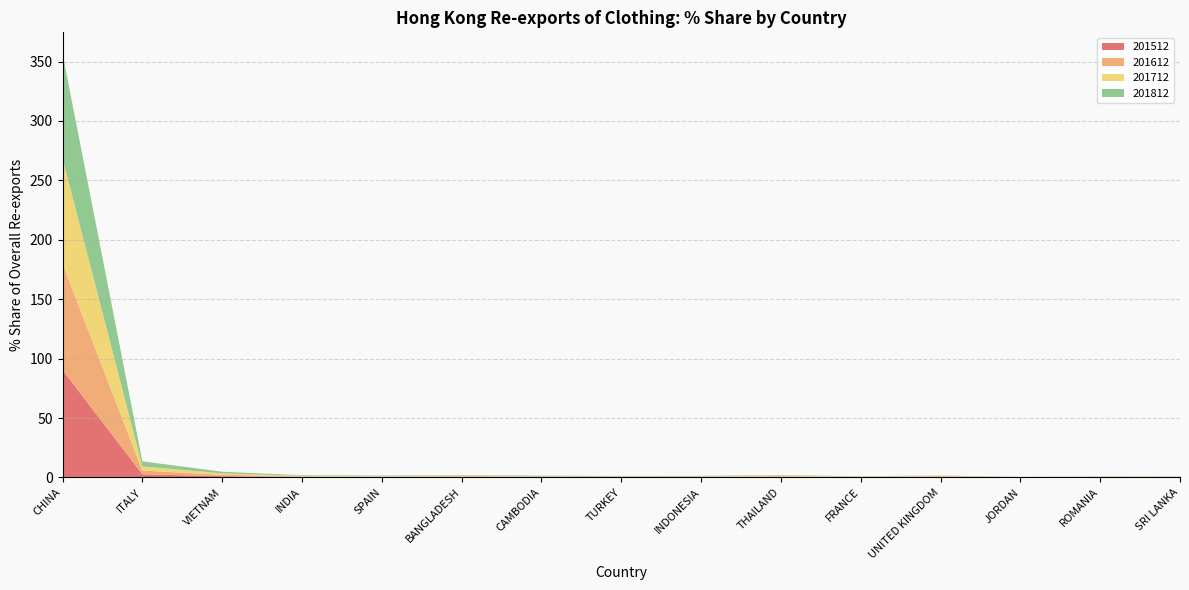

Reading left to right, extract all data points from this chart.

201512: CHINA=90.5	ITALY=2.7	VIETNAM=1.0	INDIA=0.4	SPAIN=0.3	BANGLADESH=0.5	CAMBODIA=0.4	TURKEY=0.3	INDONESIA=0.3	THAILAND=0.4	FRANCE=0.3	UNITED KINGDOM=0.4	JORDAN=0.1	ROMANIA=0.2	SRI LANKA=0.2
201612: CHINA=89.2	ITALY=3.2	VIETNAM=1.2	INDIA=0.4	SPAIN=0.3	BANGLADESH=0.6	CAMBODIA=0.4	TURKEY=0.3	INDONESIA=0.4	THAILAND=0.6	FRANCE=0.2	UNITED KINGDOM=0.5	JORDAN=0.1	ROMANIA=0.2	SRI LANKA=0.2
201712: CHINA=88.9	ITALY=3.4	VIETNAM=1.2	INDIA=0.5	SPAIN=0.4	BANGLADESH=0.5	CAMBODIA=0.2	TURKEY=0.3	INDONESIA=0.3	THAILAND=0.6	FRANCE=0.3	UNITED KINGDOM=0.5	JORDAN=0.1	ROMANIA=0.2	SRI LANKA=0.2
201812: CHINA=88.1	ITALY=4.3	VIETNAM=1.4	INDIA=0.5	SPAIN=0.5	BANGLADESH=0.4	CAMBODIA=0.4	TURKEY=0.4	INDONESIA=0.4	THAILAND=0.4	FRANCE=0.2	UNITED KINGDOM=0.2	JORDAN=0.2	ROMANIA=0.2	SRI LANKA=0.2